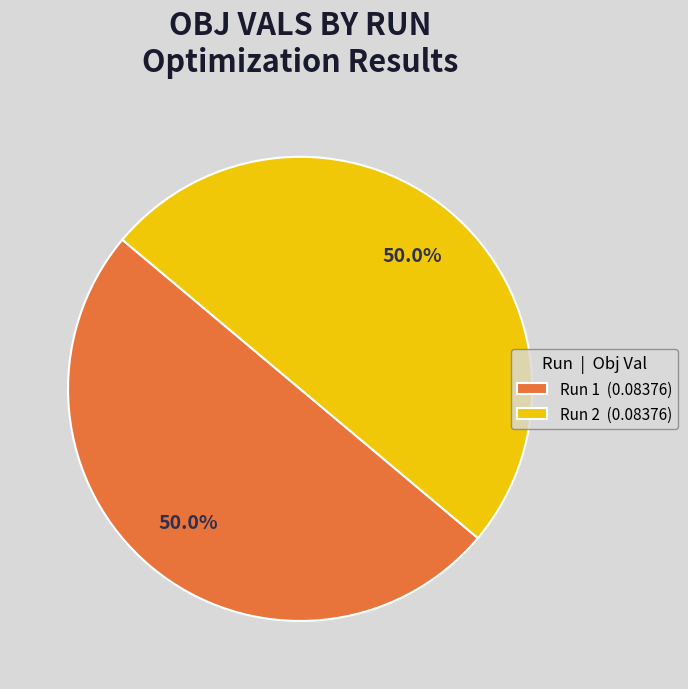

True or false: Run 2 accounts for 57% of the total.

False